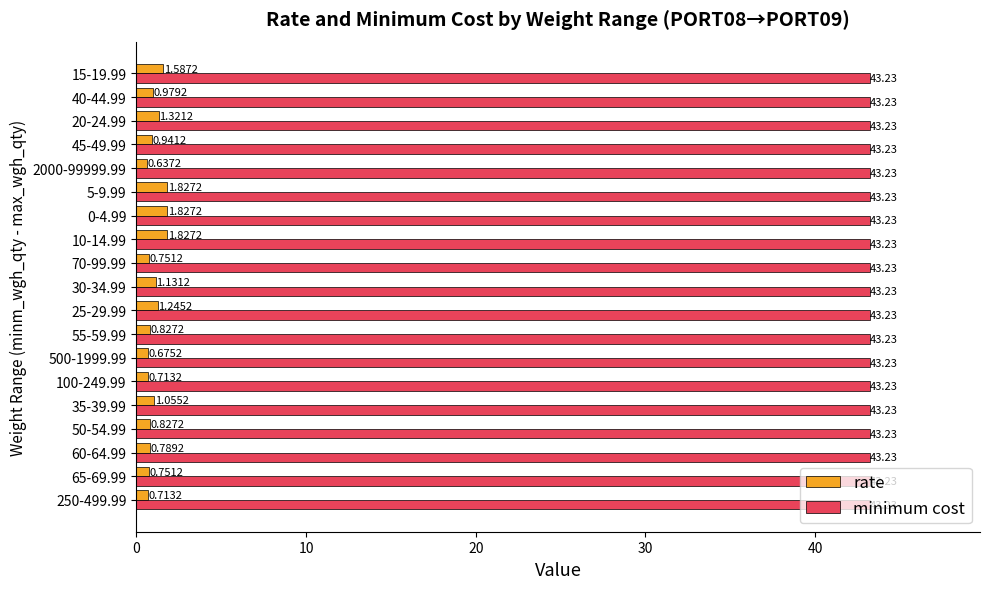

What is the average value of the minimum cost series?

43.2